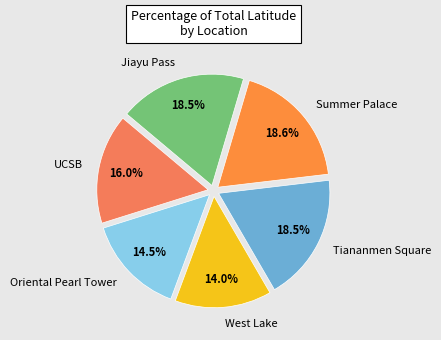

How many segments does this pie chart have?

6